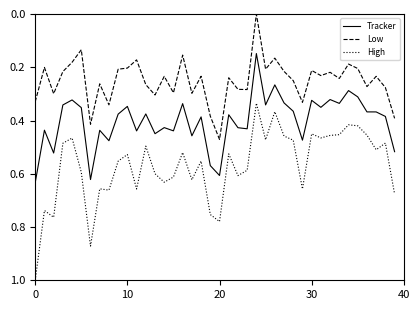

Which series has the largest range (max minus min)?

High